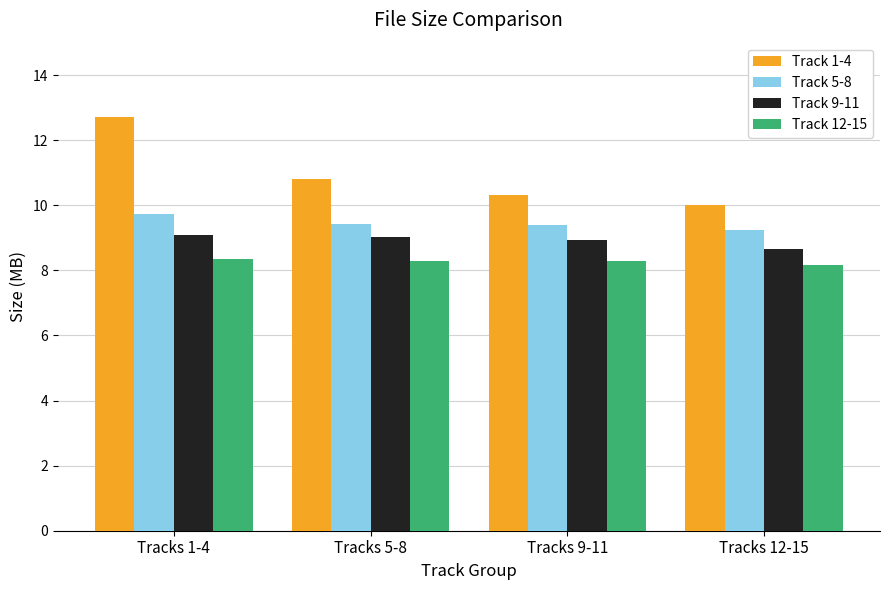

What is the average value of the Track 1-4 series?

11.0